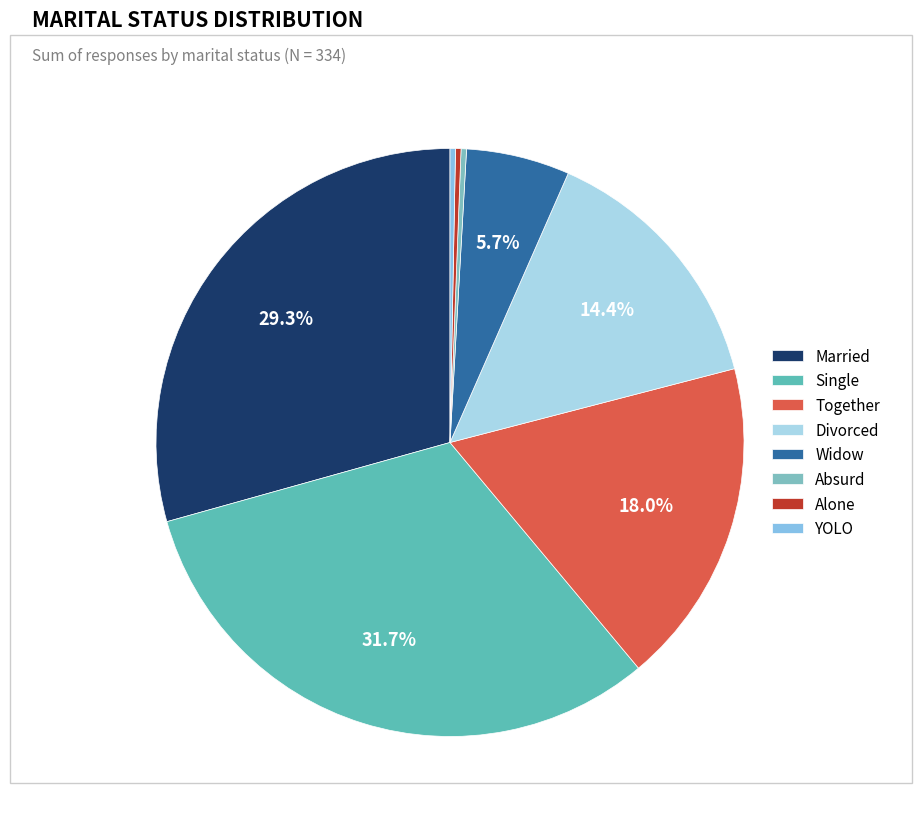

Which category has the smallest portion of the pie?

Absurd